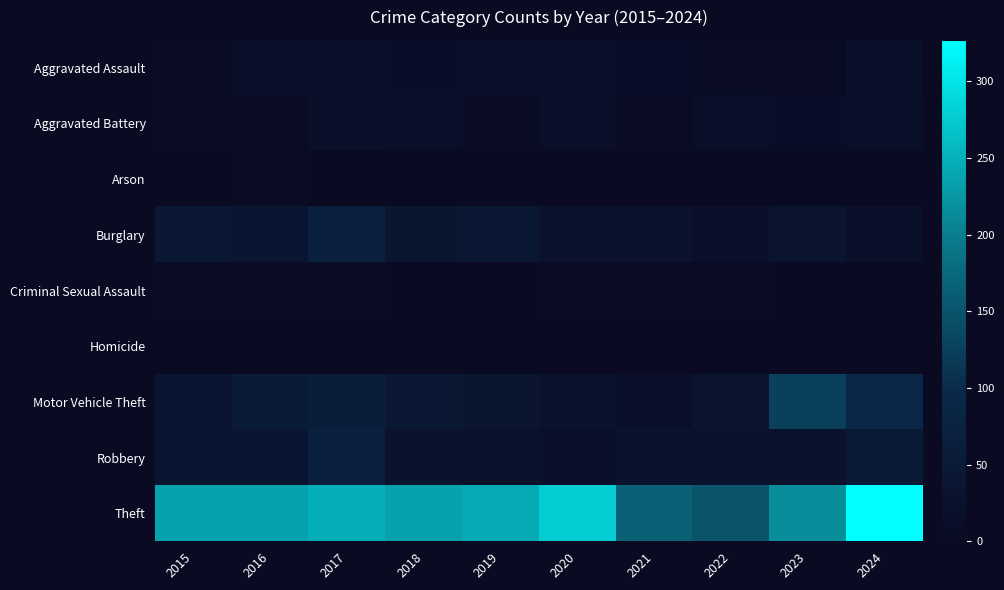

At which category does the chart reach its peak across all series?

2024